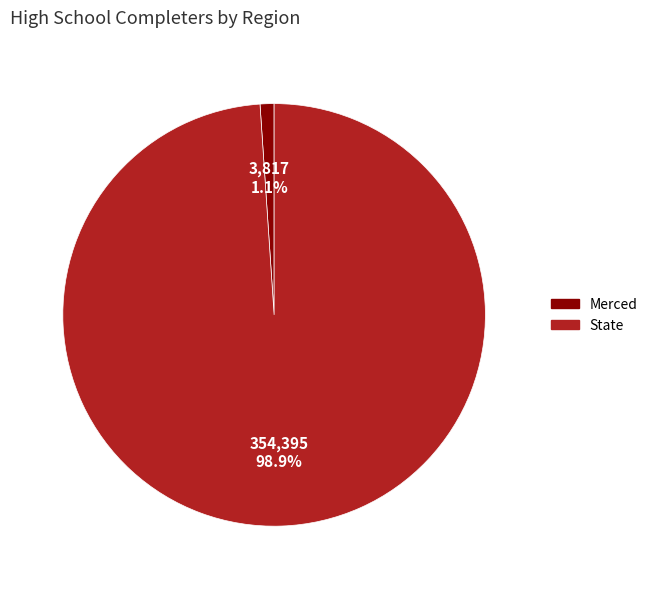

Is it true that Merced is 1% of the pie?

True